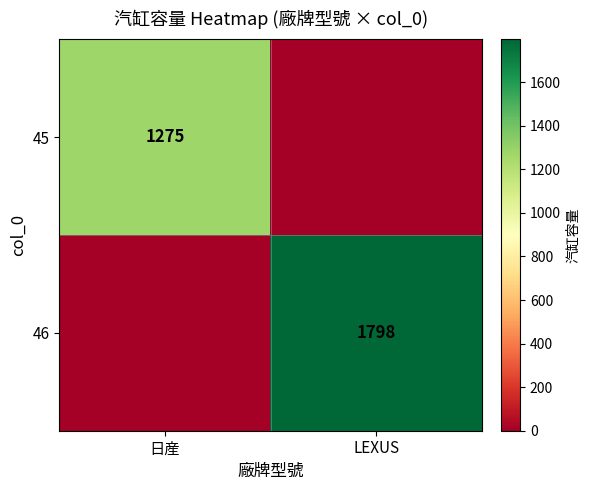

The 46 series shows 751 at LEXUS. True or false?

False